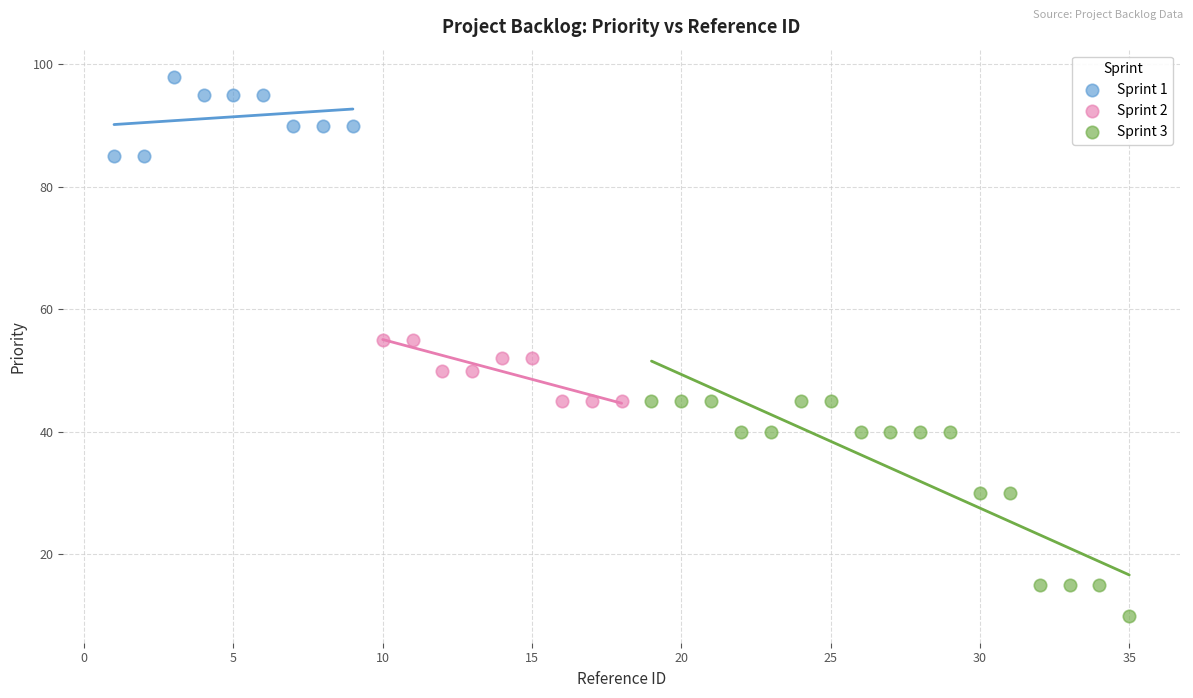

What are all the series names shown in the legend?

Sprint 1, Sprint 2, Sprint 3